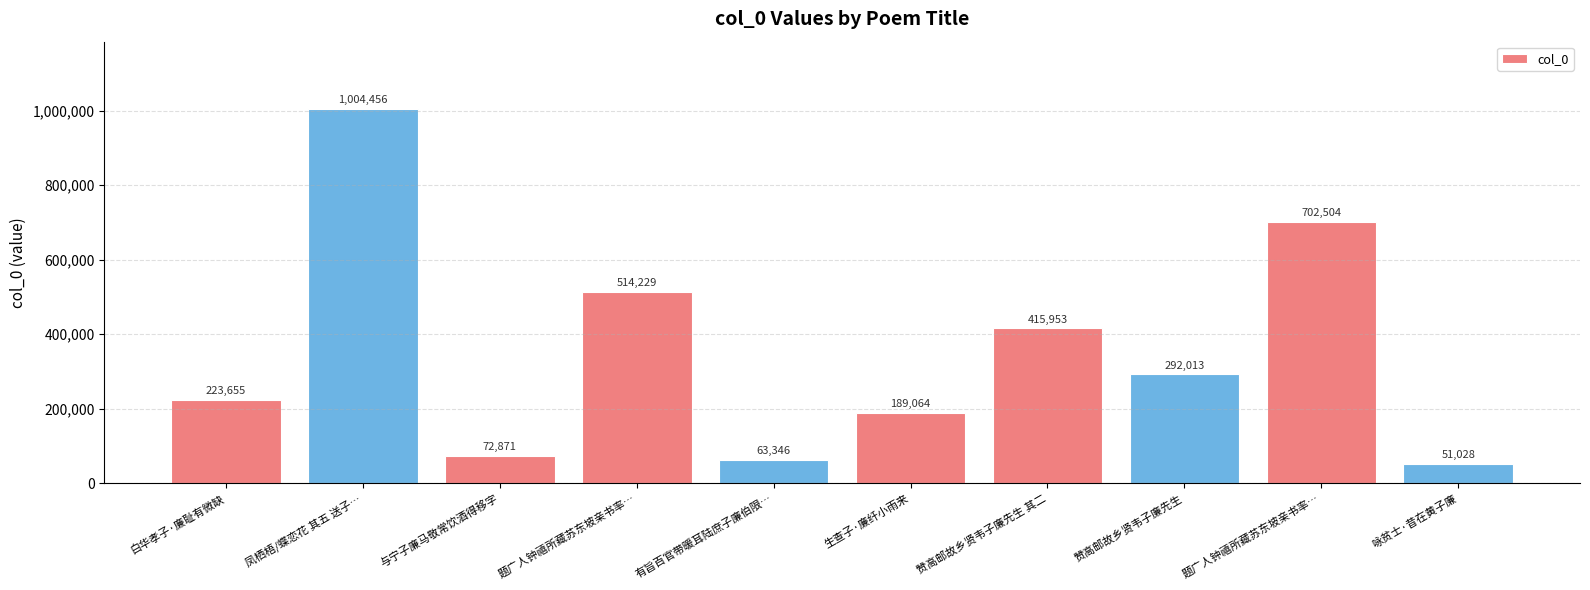

What is the label of the 7th bar from the left?

赞高邮故乡贤韦子廉先生 其二